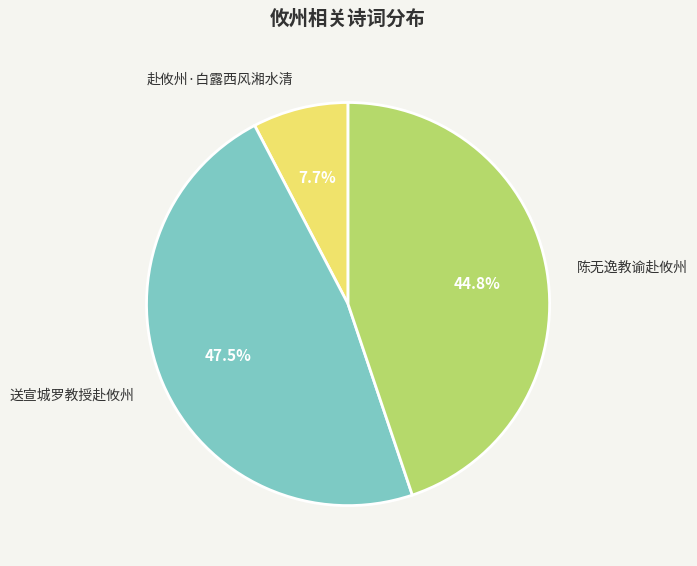

Combined, what portion of the pie is 赴攸州·白露西风湘水清 and 陈无逸教谕赴攸州?

52.5%